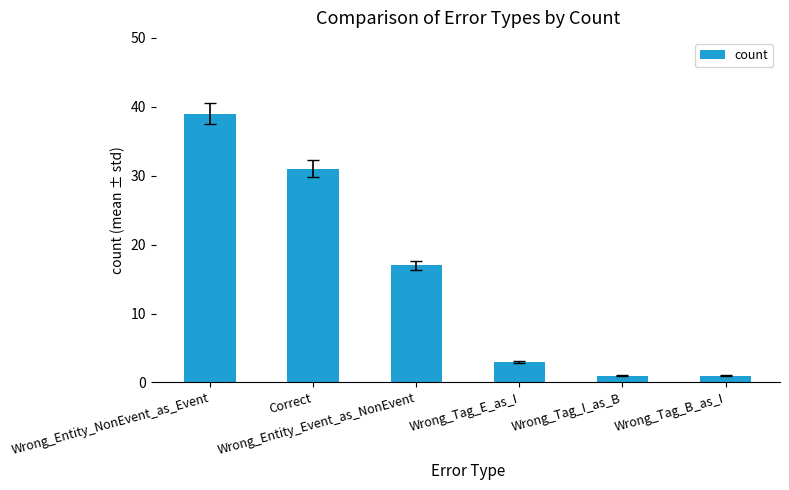

What is the greatest value displayed?

39